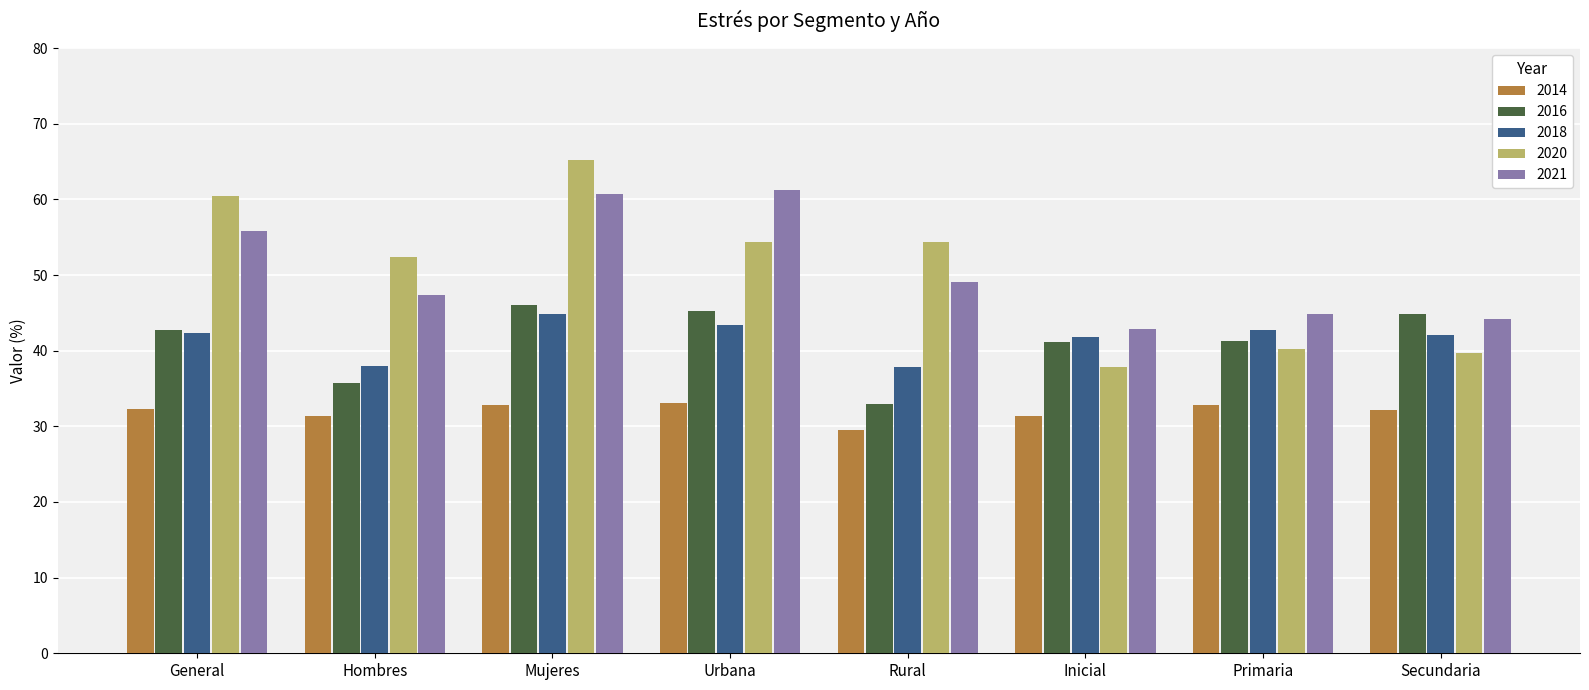

What is the smallest value displayed?

29.5